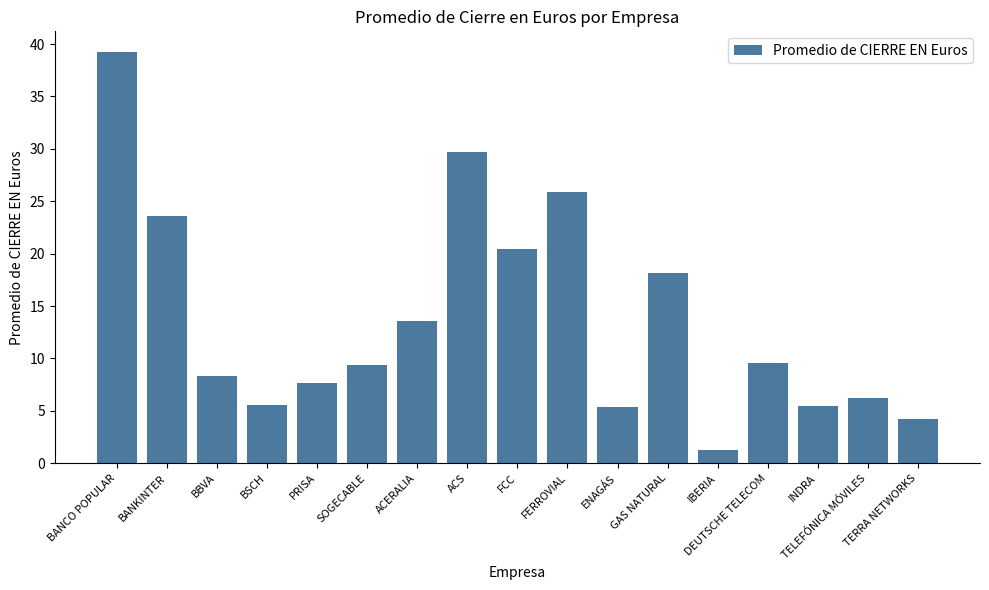

How many data points are above 9?

9